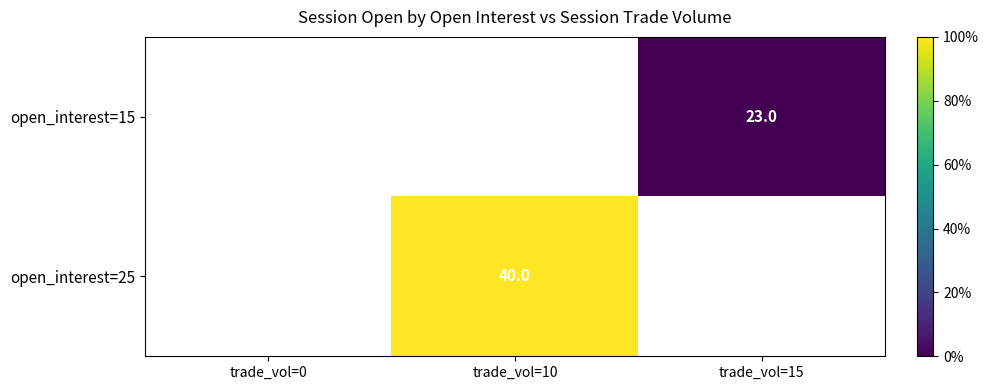

The value of open_interest=15 at trade_vol=15 is 6. True or false?

False